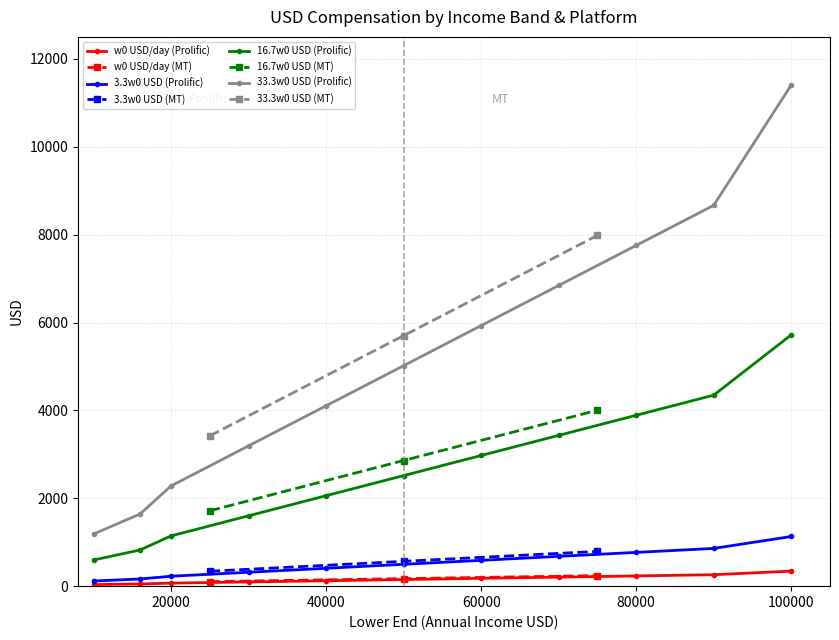

Between 20000 and 70000, which series saw the biggest shift?

33.3w0 USD